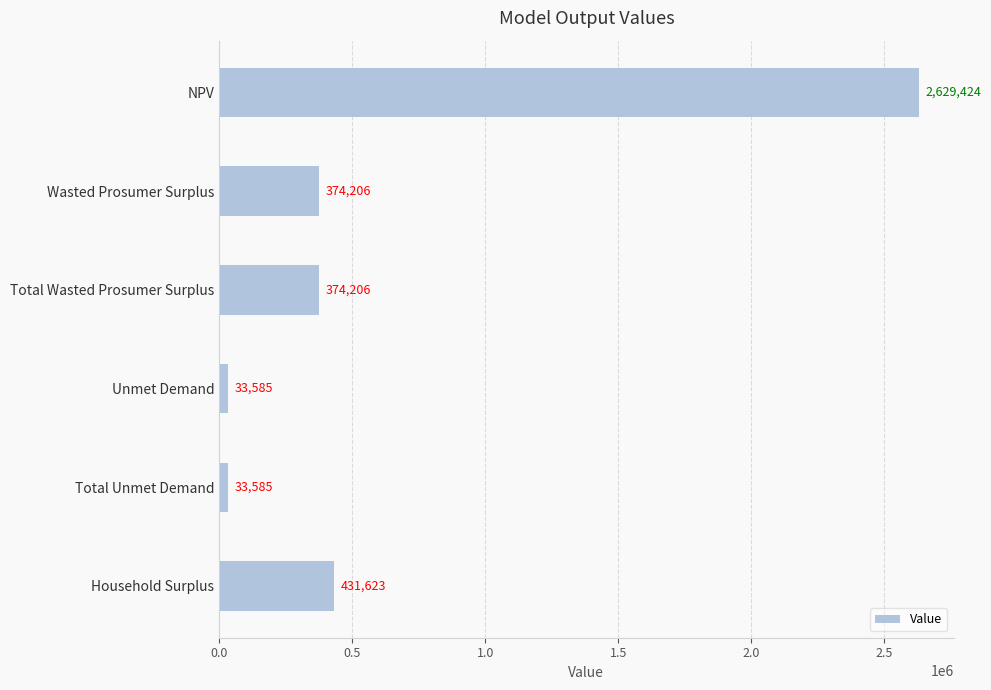

How many bars are there in total?

6